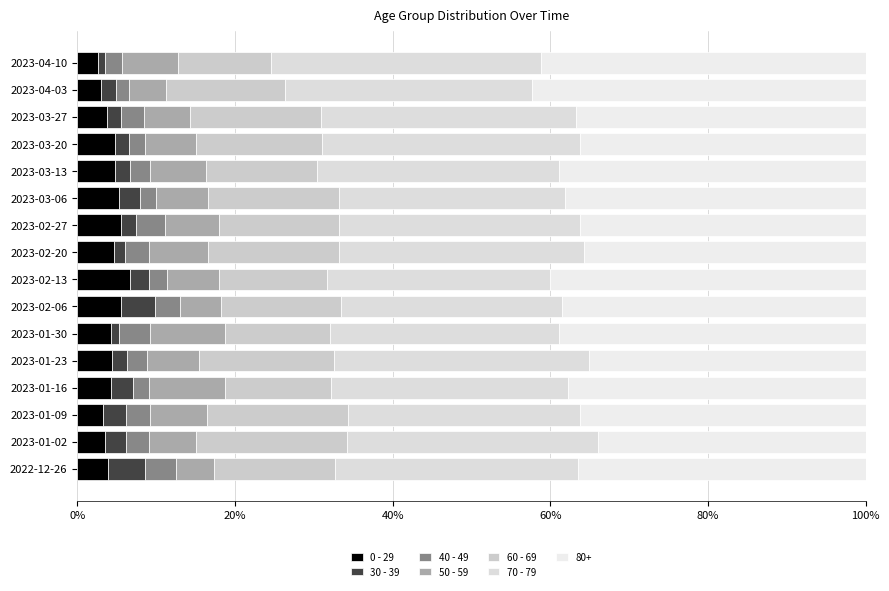

What is the value of the 0 - 29 bar at the 6th from the left?

4.2